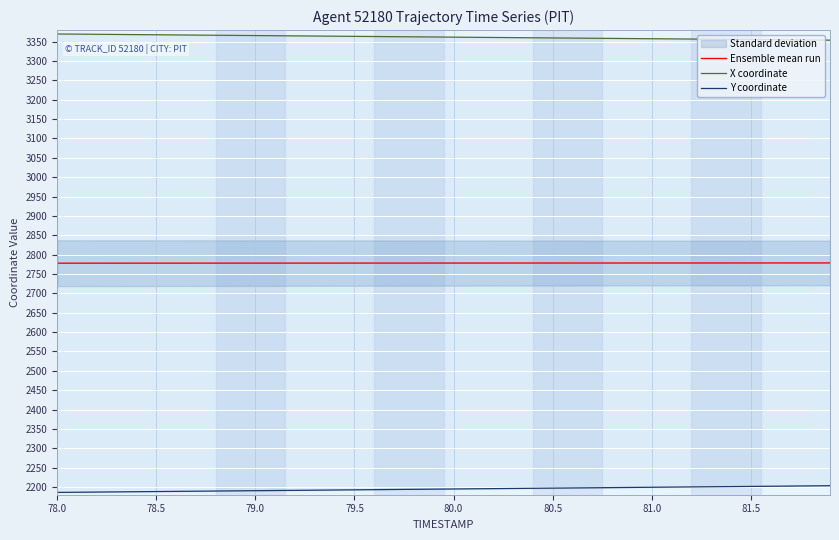

Reading left to right, extract all data points from this chart.

Ensemble mean run: 2778.0	2778.0	2778.0	2778.0	2778.0	2778.1	2778.1	2778.1	2778.1	2778.1	2778.1	2778.2	2778.2	2778.2	2778.2	2778.2	2778.2	2778.3	2778.3	2778.3	2778.3	2778.3	2778.3	2778.4	2778.4	2778.4	2778.4	2778.4	2778.4	2778.4	2778.5	2778.5	2778.5	2778.5	2778.5	2778.5	2778.6	2778.6	2778.6	2778.6
X coordinate: 3370.0	3369.6	3369.2	3368.7	3368.3	3367.9	3367.5	3367.1	3366.7	3366.3	3365.9	3365.5	3365.1	3364.7	3364.2	3363.8	3363.4	3363.0	3362.6	3362.2	3361.8	3361.4	3361.0	3360.6	3360.1	3359.7	3359.3	3358.9	3358.5	3358.1	3357.7	3357.3	3356.9	3356.4	3356.0	3355.6	3355.2	3354.8	3354.4	3354.0
Y coordinate: 2186.0	2186.4	2186.9	2187.3	2187.8	2188.2	2188.6	2189.1	2189.5	2190.0	2190.4	2190.8	2191.3	2191.7	2192.2	2192.6	2193.1	2193.5	2193.9	2194.4	2194.8	2195.3	2195.7	2196.2	2196.6	2197.0	2197.5	2197.9	2198.4	2198.8	2199.2	2199.7	2200.1	2200.6	2201.0	2201.5	2201.9	2202.3	2202.8	2203.2